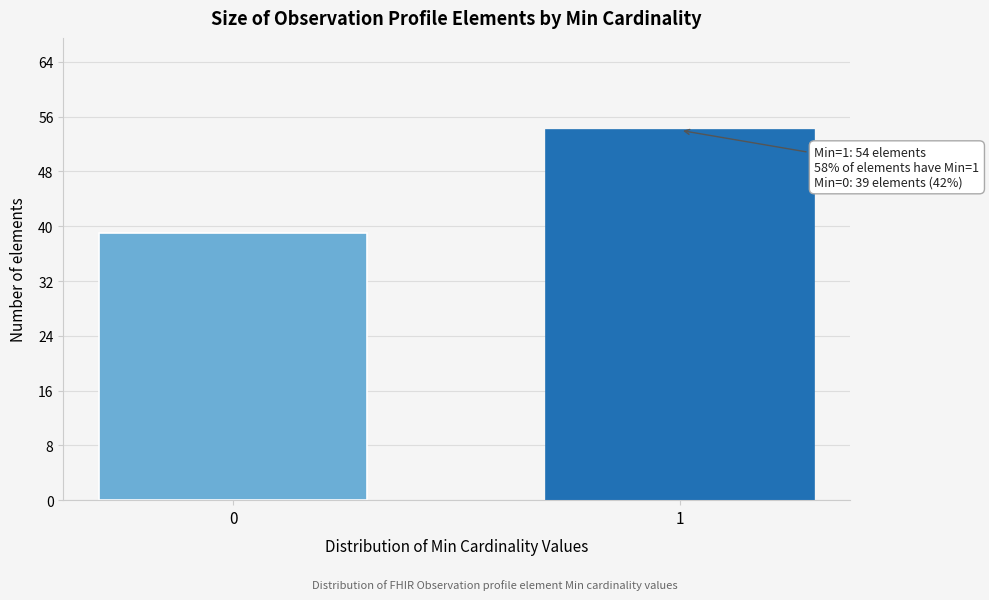

Reading left to right, transcribe all the data shown in this chart.

39	54